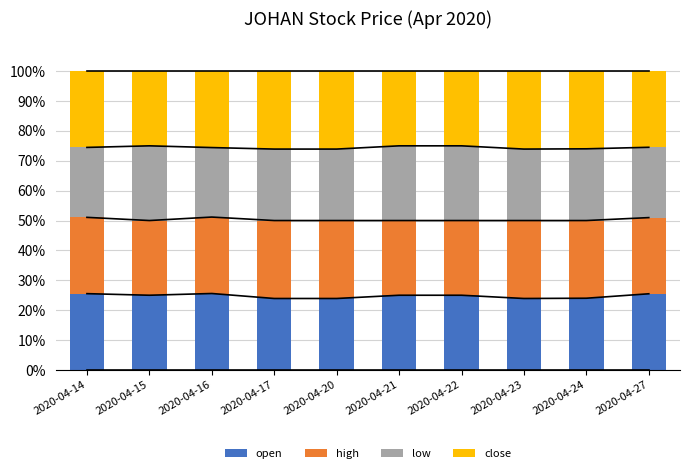

The value of high at 2020-04-15 is 13.6. True or false?

False